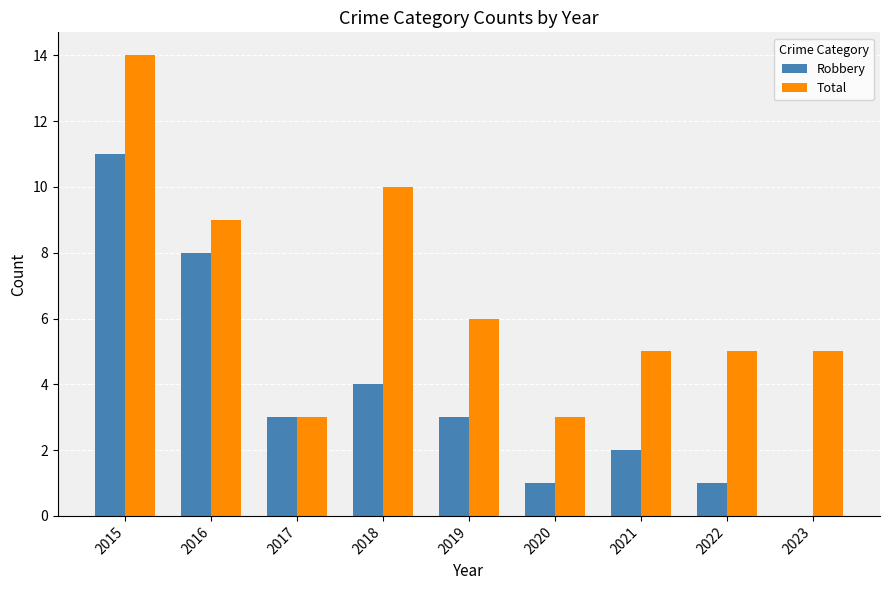

What is the sum of the Total values at 2022 and 2020?

8